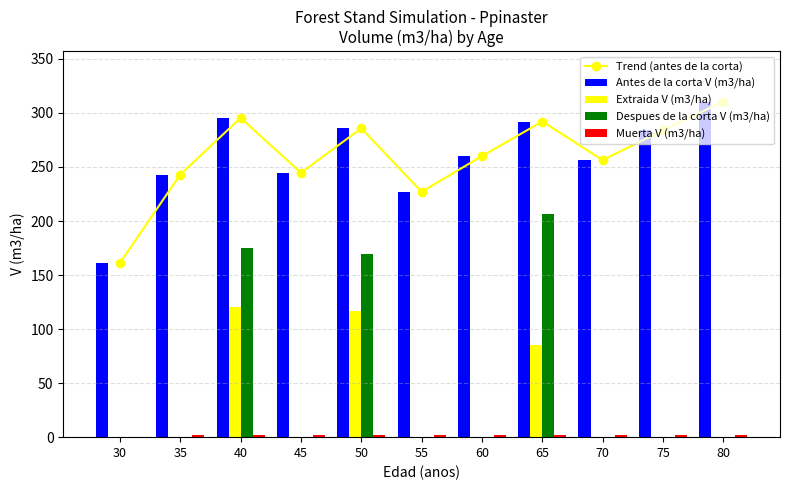

What is the spread (max minus min) of values at 30?

161.3